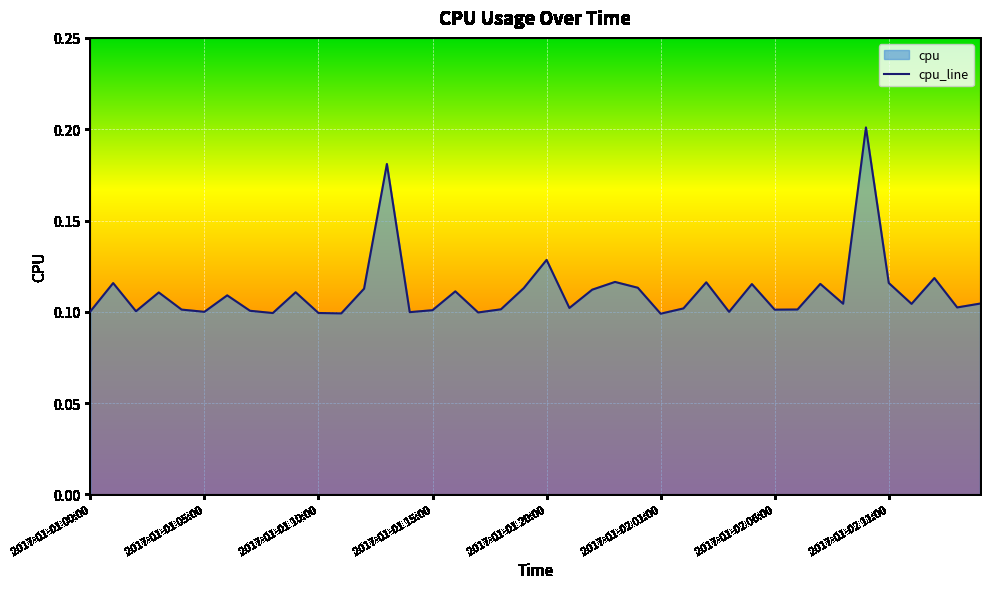

Count the values in the range 0 to 1.

40